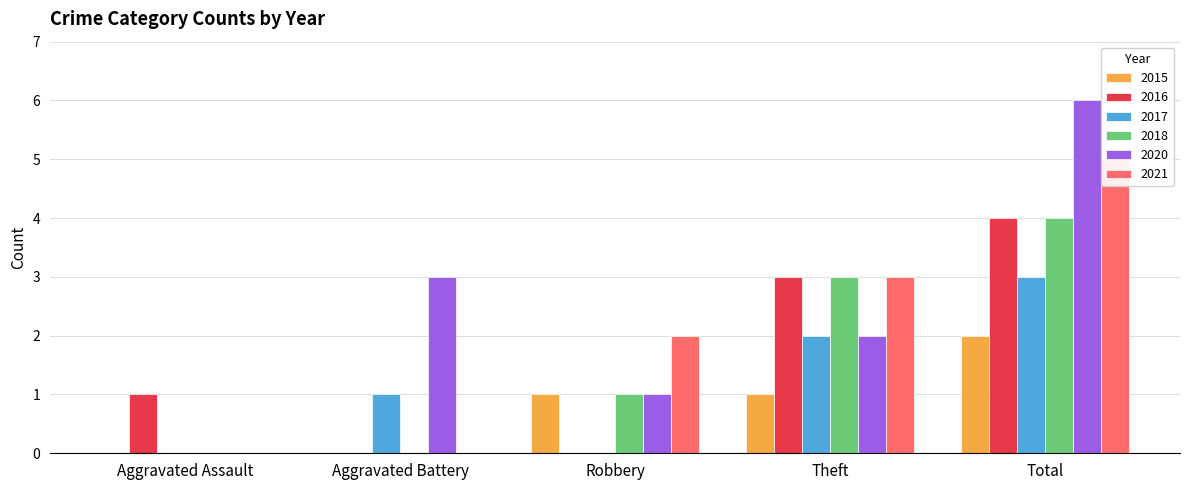

Is it true that 2016 equals 0 at Aggravated Assault?

False